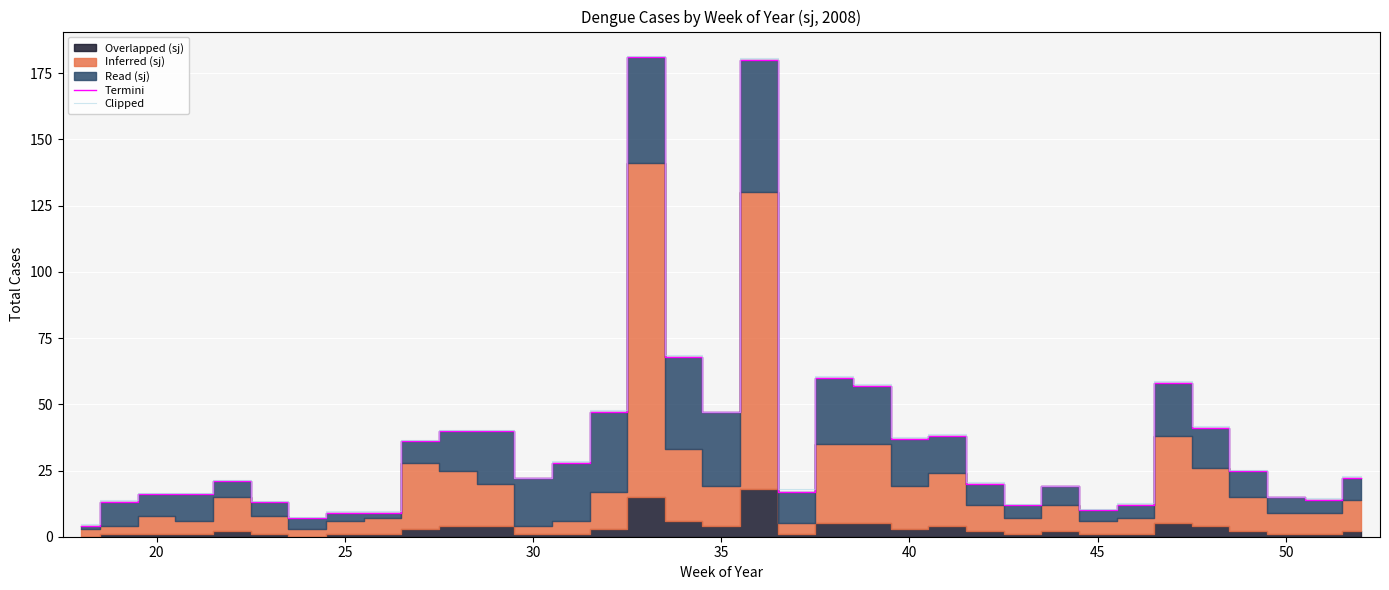

Reading left to right, list all the values displayed in this chart.

Termini: 4.0	13.0	16.0	16.0	21.0	13.0	7.0	9.0	9.0	36.0	40.0	40.0	22.0	28.0	47.0	181.0	68.0	47.0	180.0	17.0	60.0	57.0	37.0	38.0	20.0	12.0	19.0	10.0	12.0	58.0	41.0	25.0	15.0	14.0	22.0
Clipped: 4.8	13.7	16.6	16.3	21.5	13.6	7.6	9.7	9.8	36.6	40.4	40.3	22.4	28.7	47.9	181.7	68.6	47.2	180.7	17.9	60.9	57.8	37.8	38.7	20.5	12.4	19.1	10.5	12.8	58.9	41.6	25.3	15.2	14.5	22.9